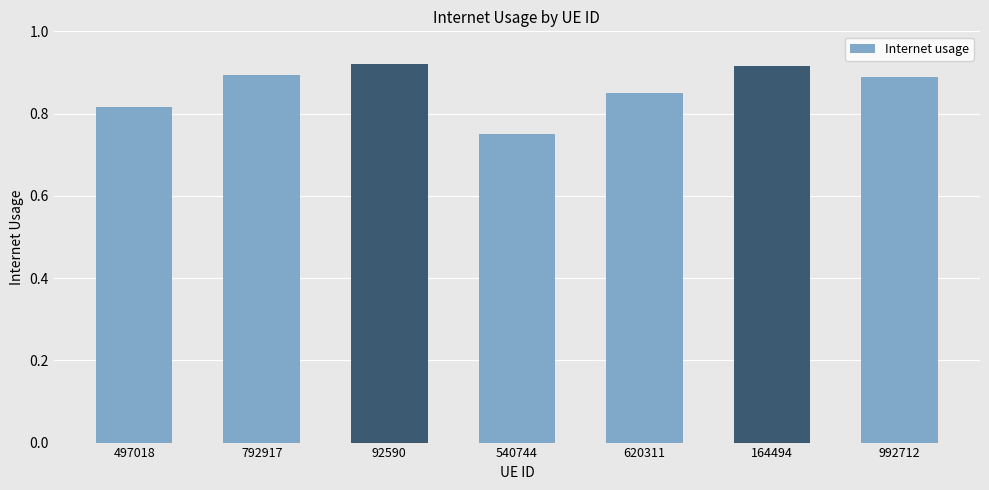

How many categories are shown in the chart?

7